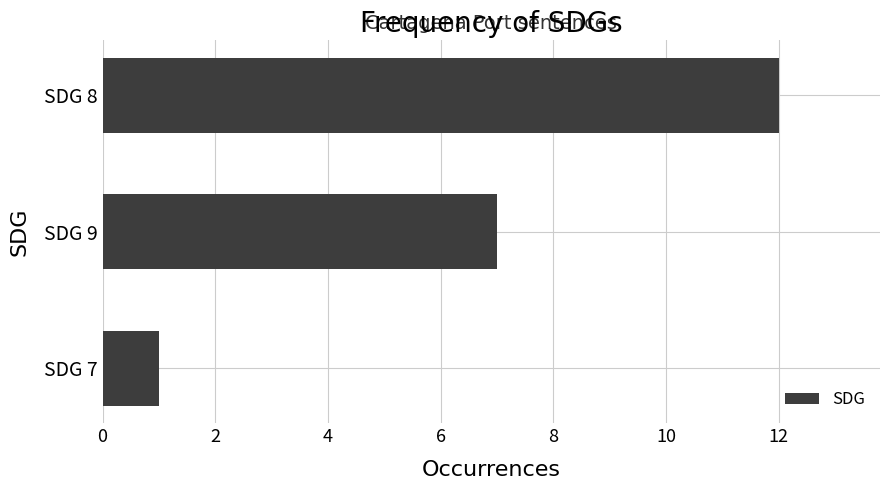

At which label is the value closest to 6?

SDG 9